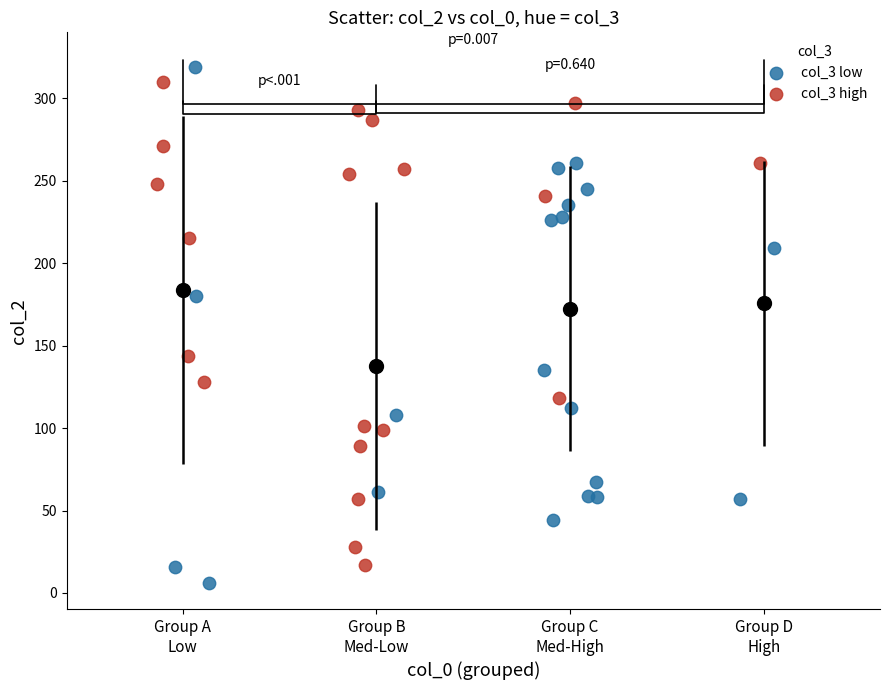

Which series has the widest spread of Y values?

col_3 low